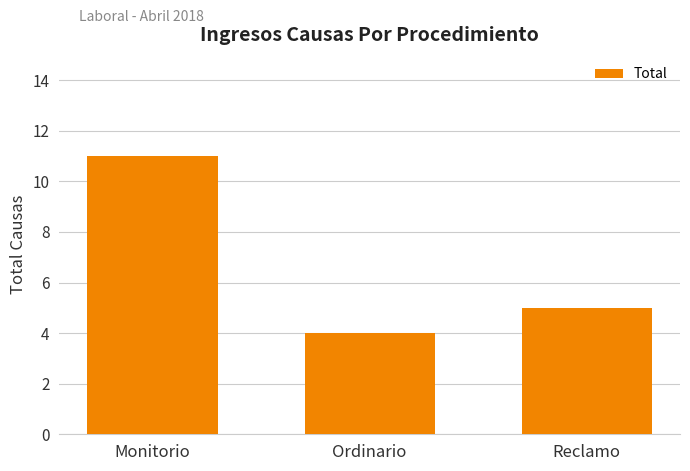

Where is the data nearest to the value 7?

Reclamo